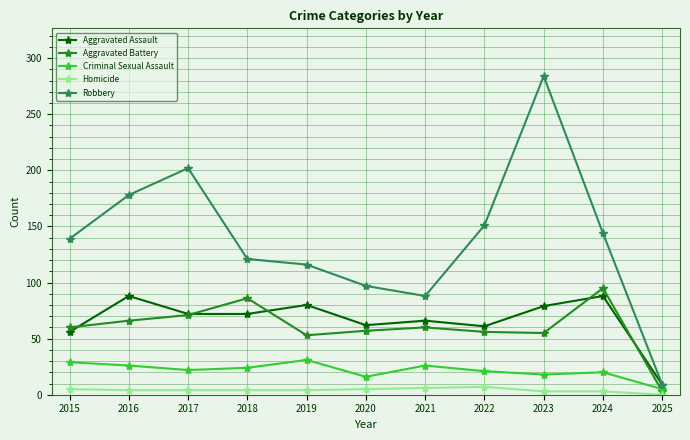

At 2019, list the series in order from smallest to largest.

Homicide, Criminal Sexual Assault, Aggravated Battery, Aggravated Assault, Robbery